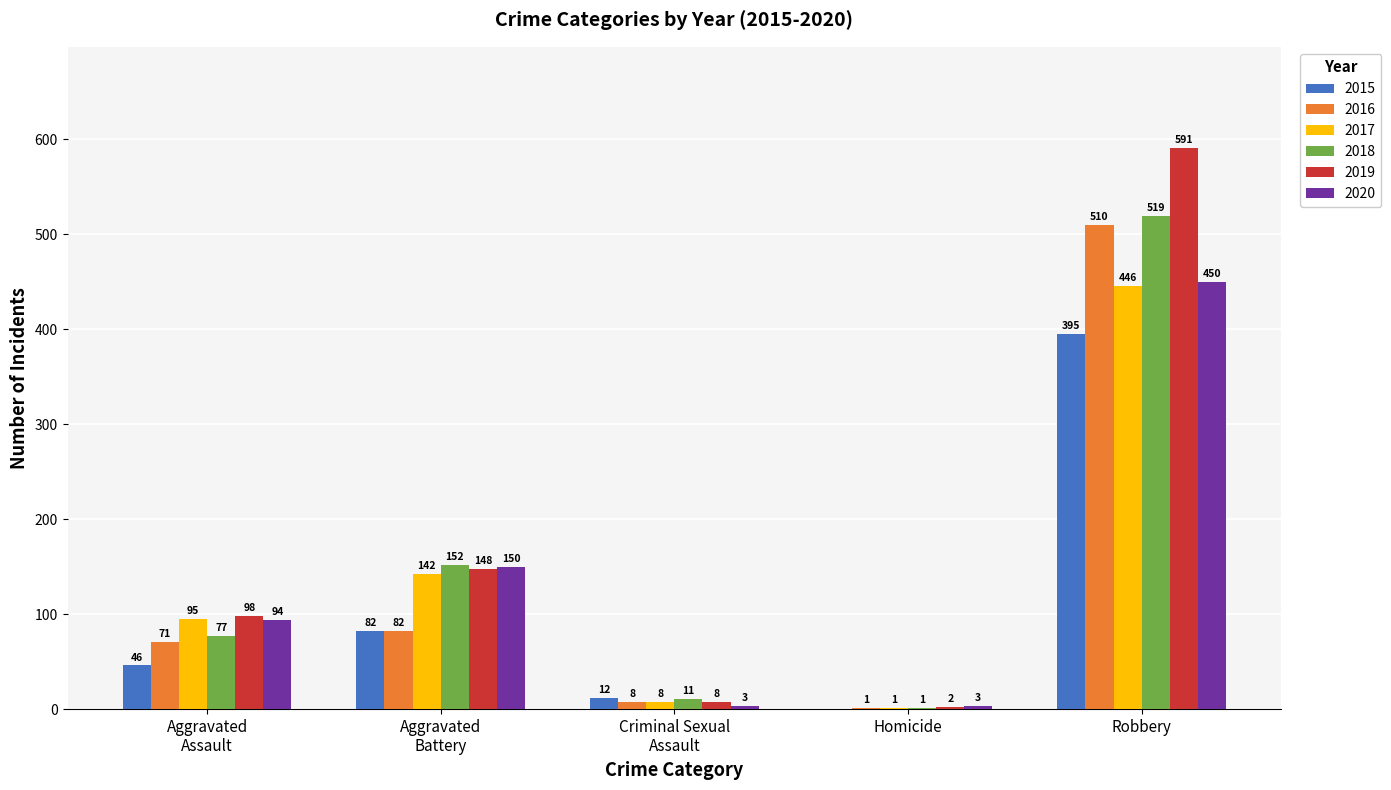

How many groups of bars are there?

5